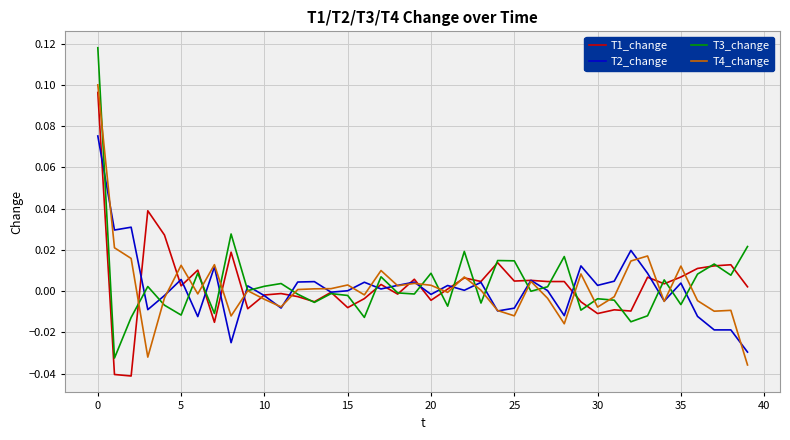

Which series has the largest range (max minus min)?

T3_change